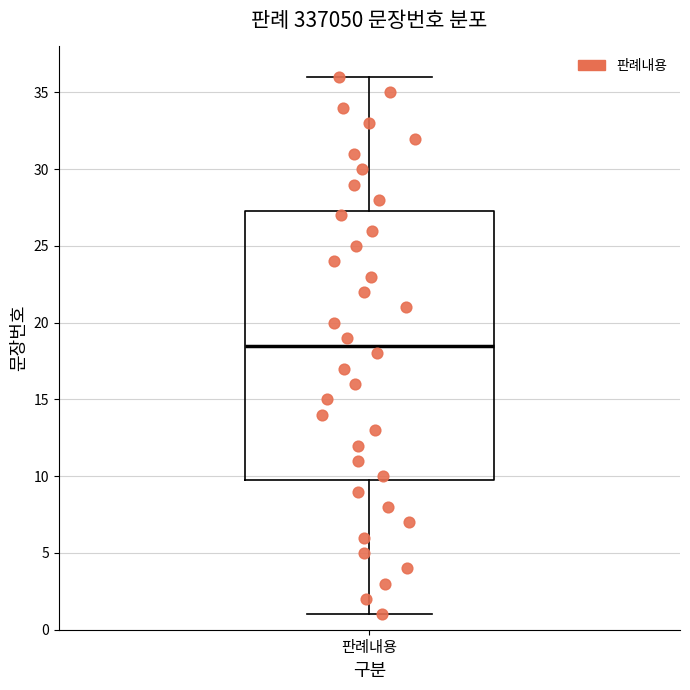

Transcribe this box plot: give where the median line is, the range the box spans, and where the two whiskers end, as read against the y-axis. The values are not printed on the chart, so give them approximately, as read against the axis.

median 18.5, box 10.0 to 27.5, whiskers 1.0 to 36.0